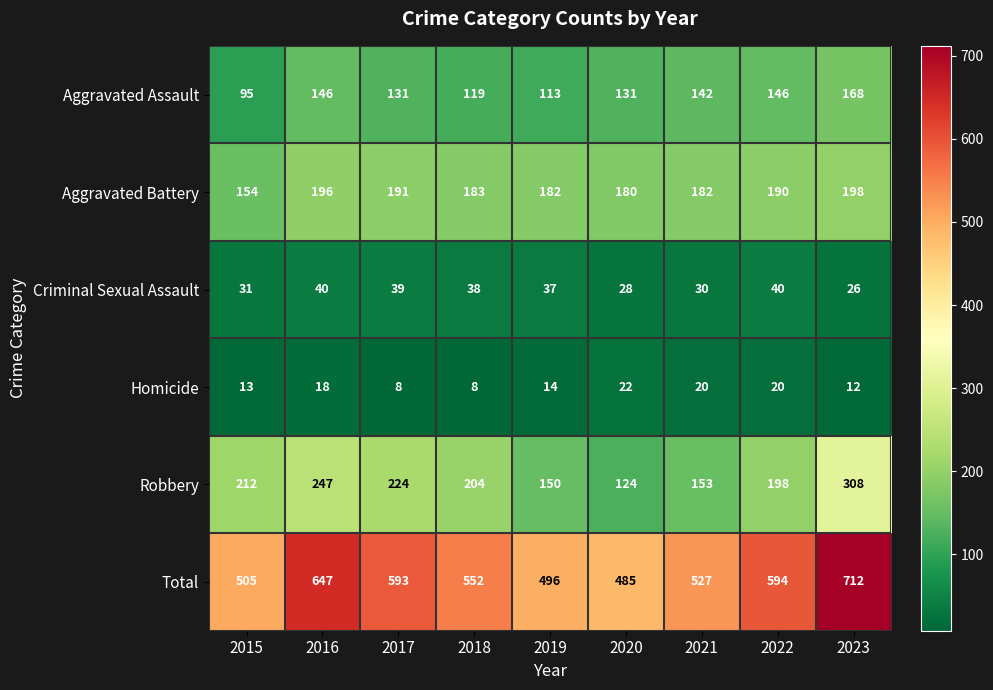

Which series has the largest range (max minus min)?

Total